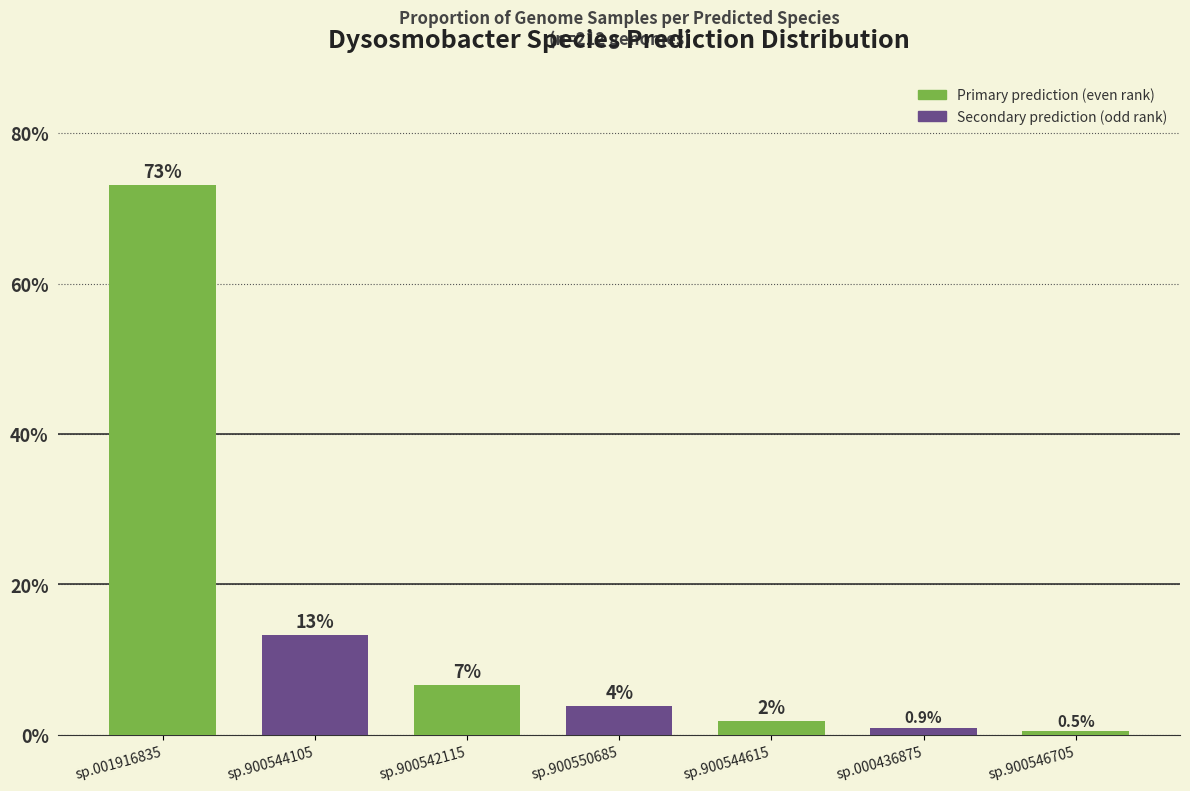

Does the chart contain any negative values?

No